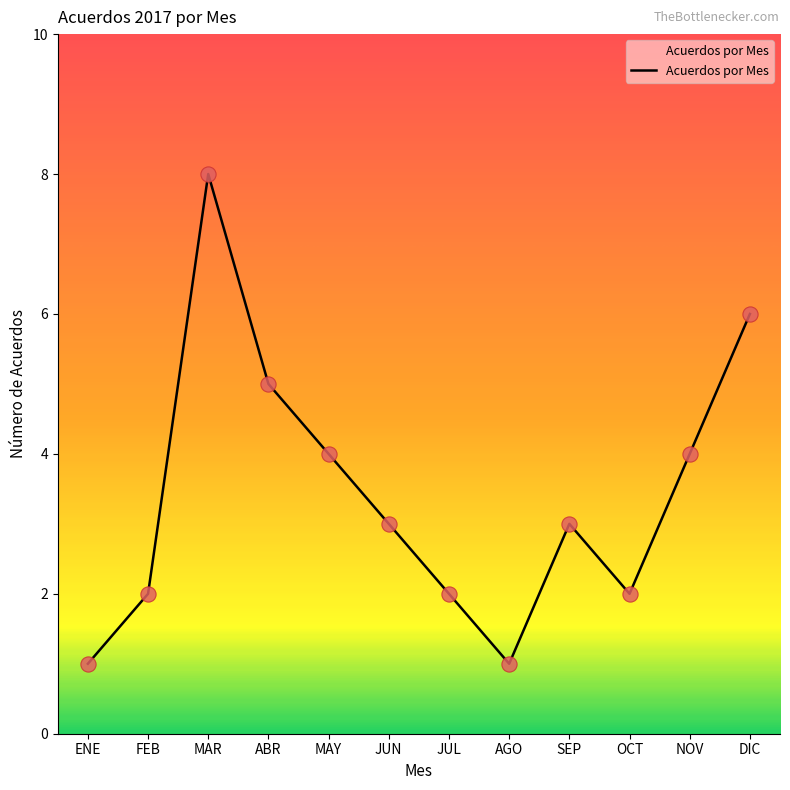

What is the ratio of the value at MAY to the value at DIC?

0.7